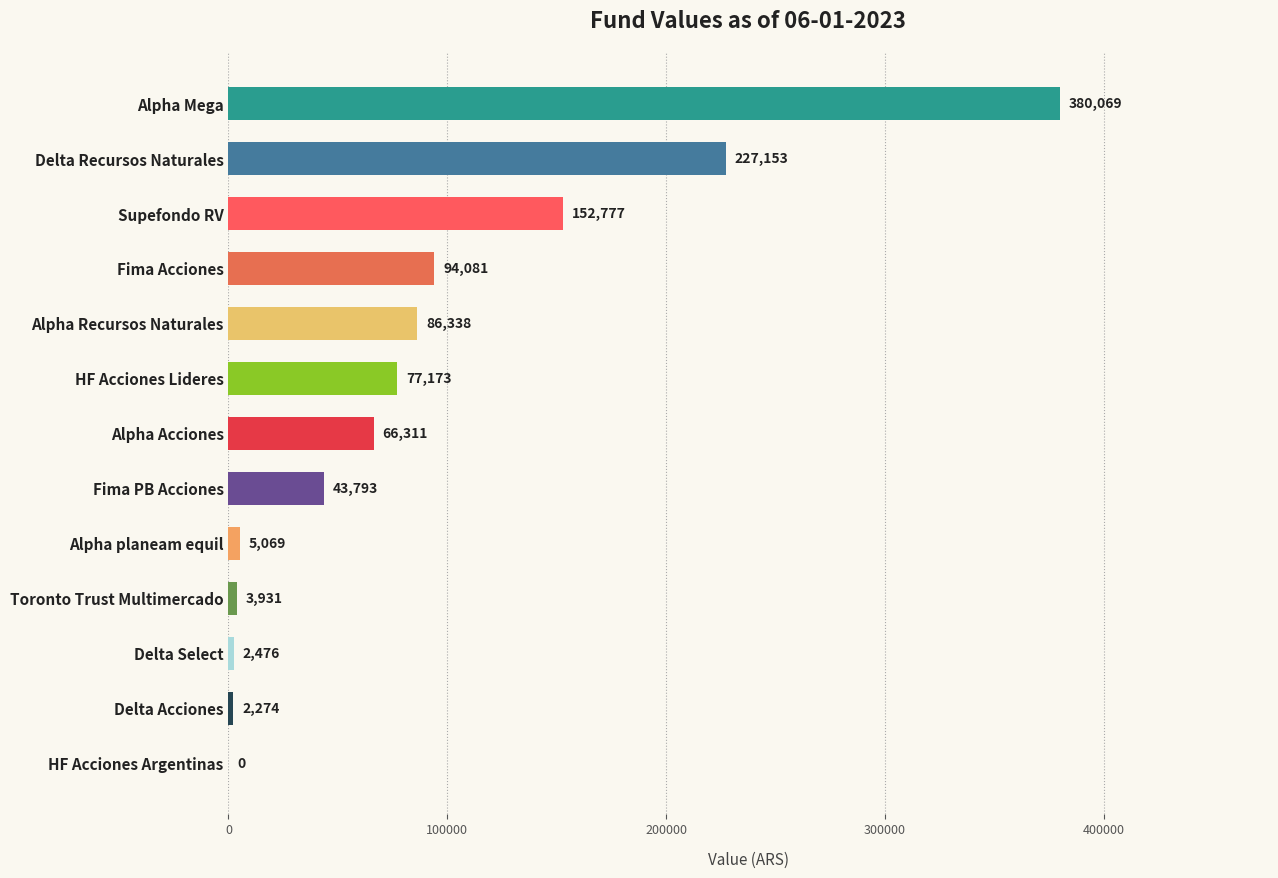

What is the sum of the values at Supefondo RV and Alpha Acciones?

219087.5